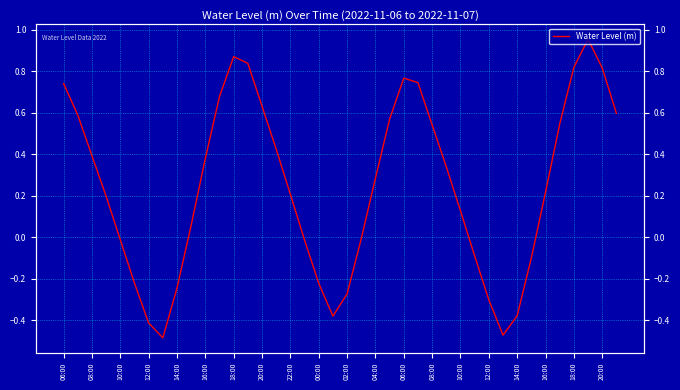

The chart shows a value of 0.5 at 37. True or false?

False